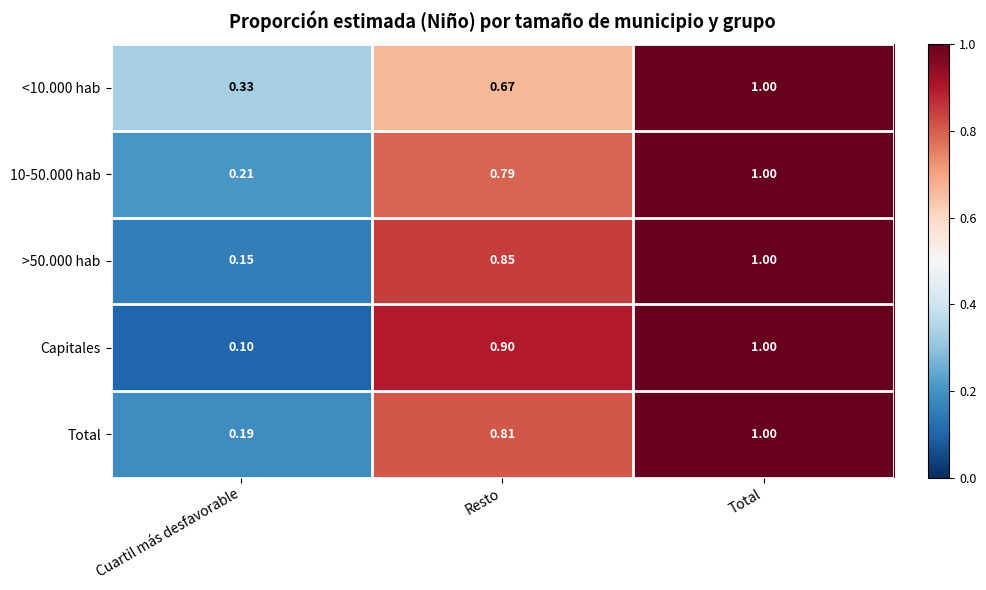

At which category does the chart reach its peak across all series?

Total